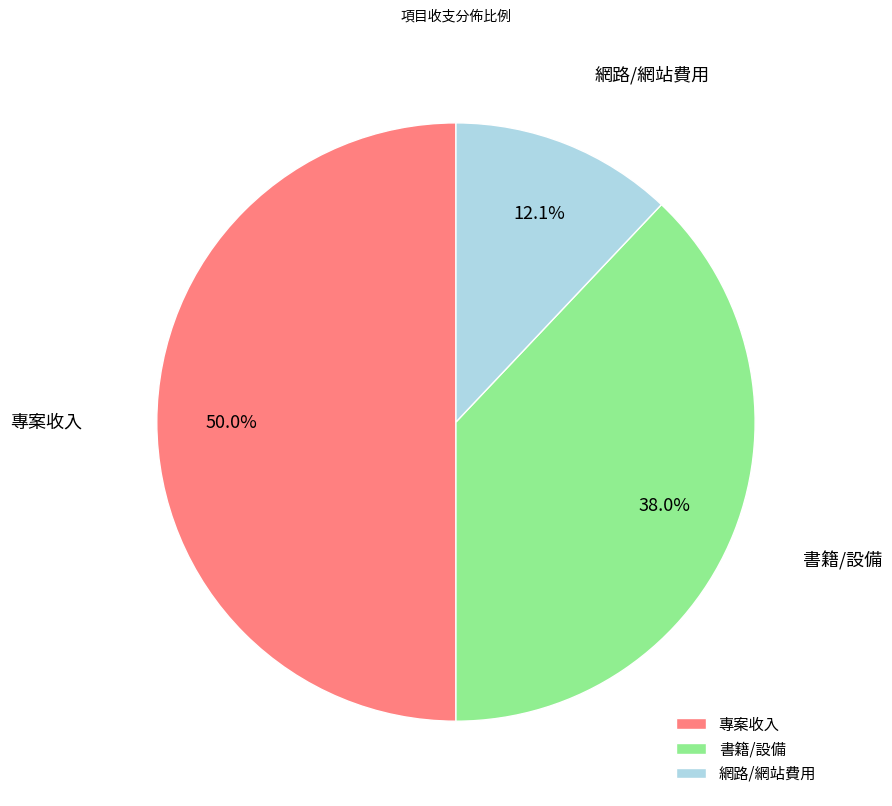

Does 書籍/設備 account for over 50% of the chart?

No